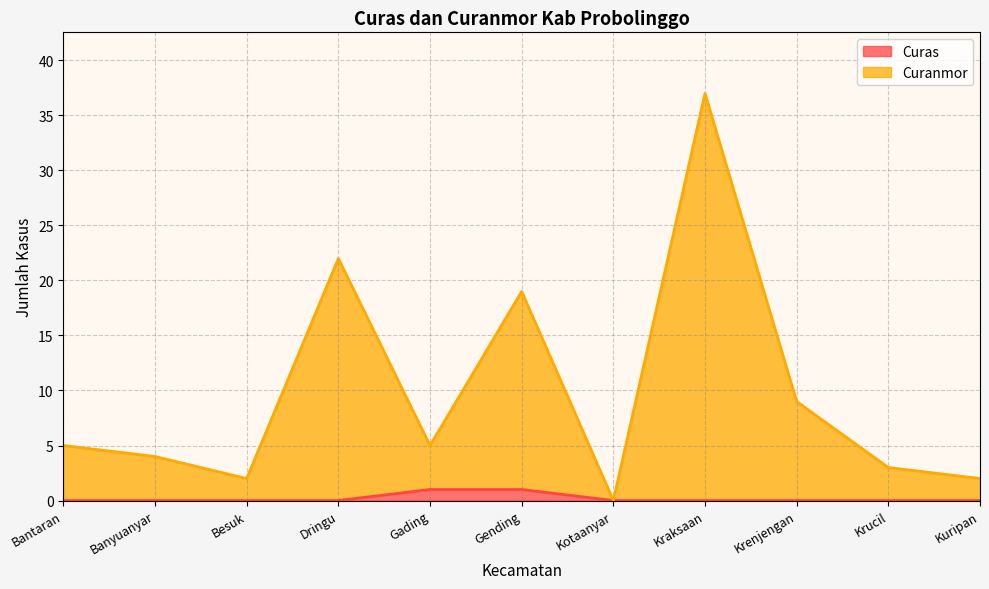

What is the difference between the second highest and minimum values in the Curanmor series?

22